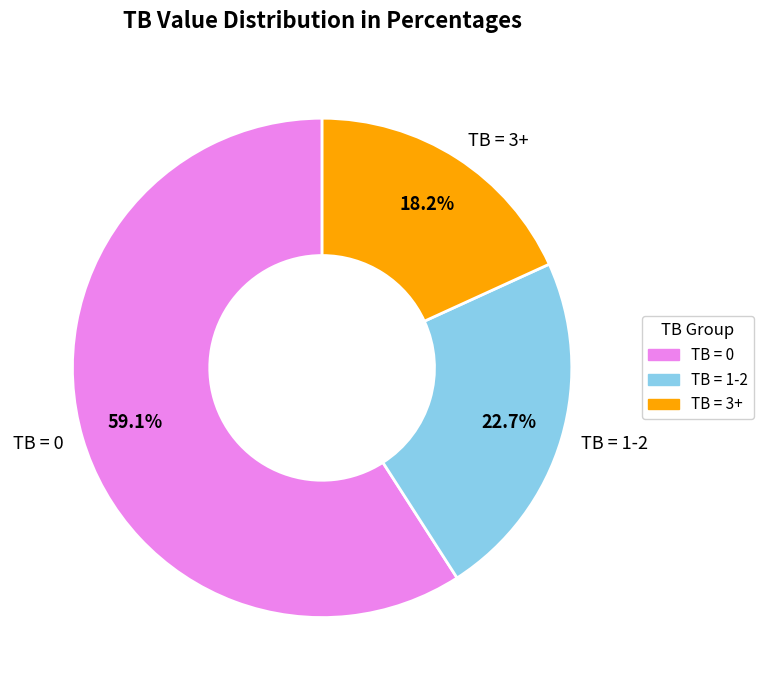

Does TB = 1-2 account for over 50% of the chart?

No